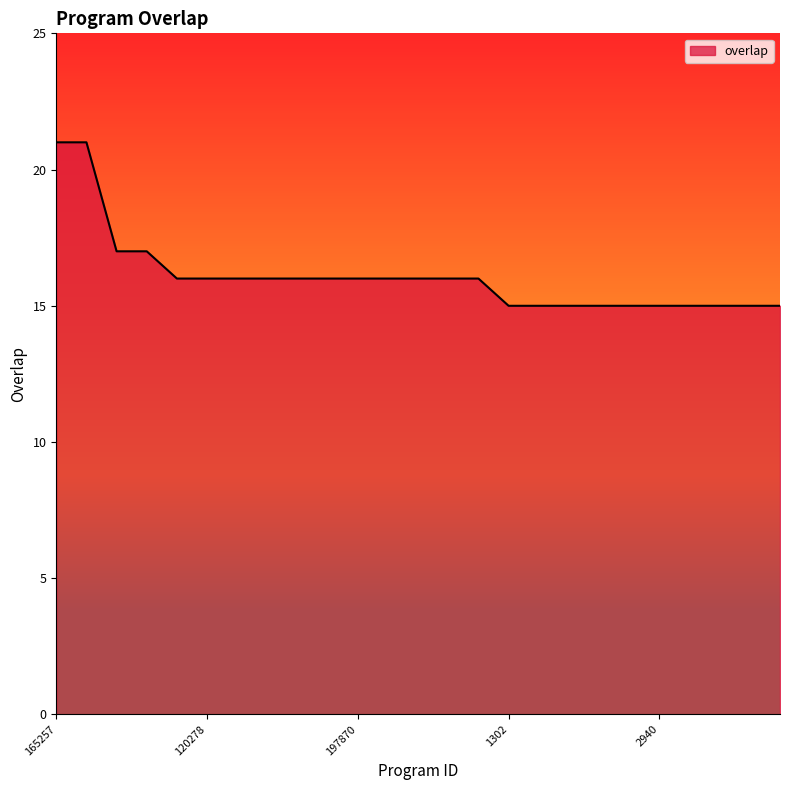

What is the greatest value displayed?

21